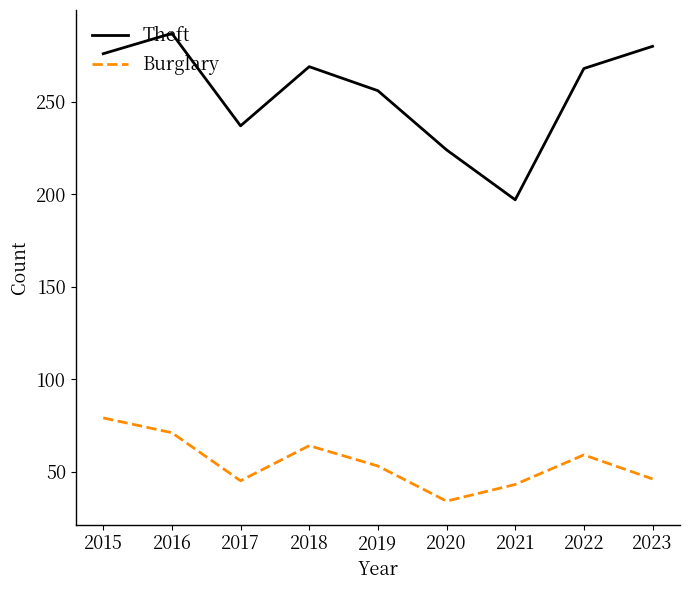

Which series has the widest spread of values?

Theft